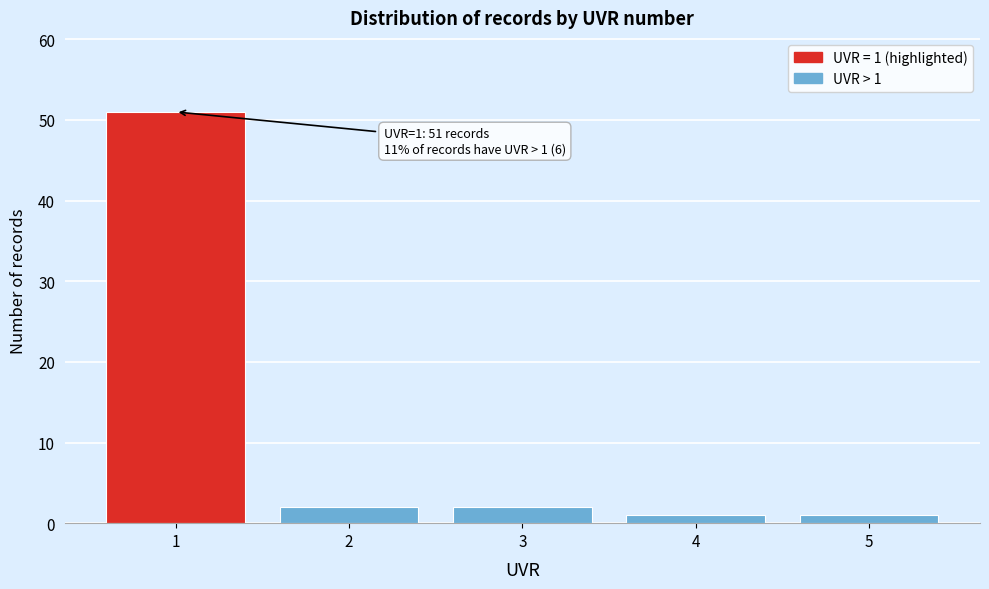

Reading left to right, list all the values displayed in this chart.

51	2	2	1	1